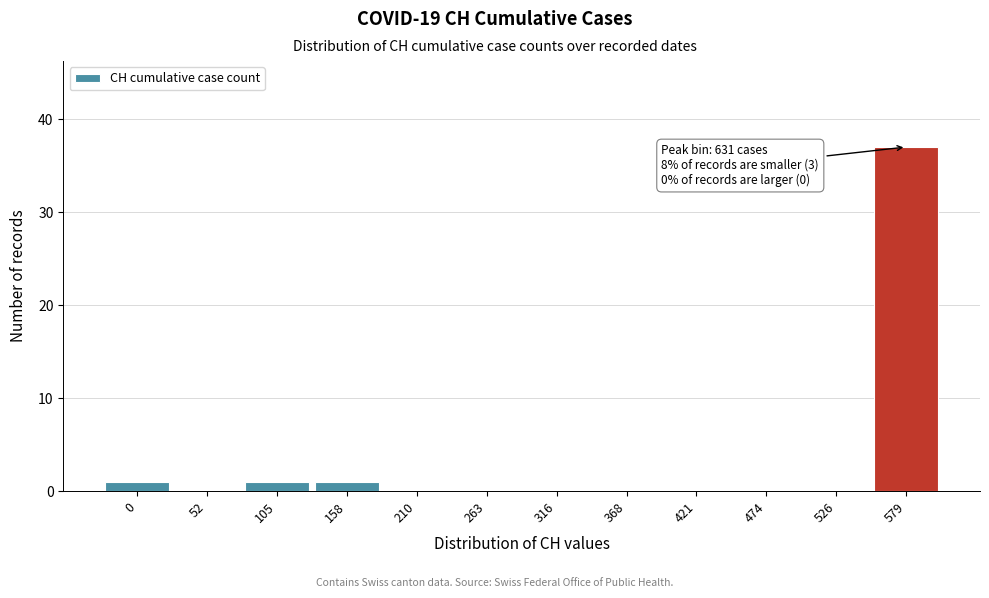

Reading right to left, extract all data points from this chart.

579=37	526=0	474=0	421=0	368=0	316=0	263=0	210=0	158=1	105=1	52=0	0=1